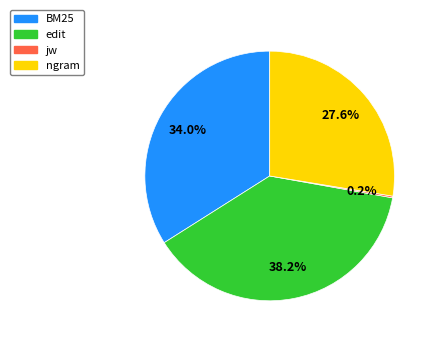

Which has a higher value, edit or BM25?

edit